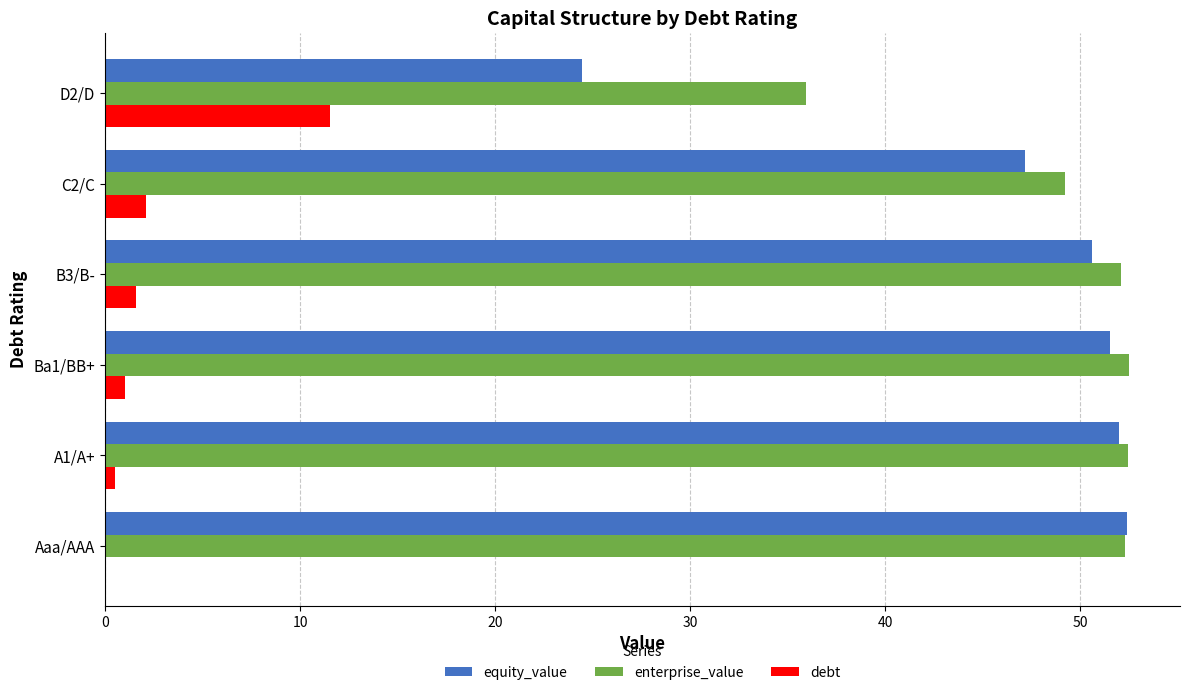

Is it true that equity_value equals 24.5 at D2/D?

True